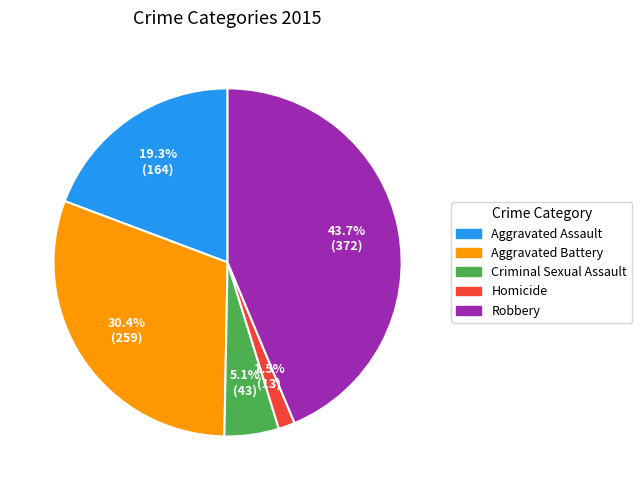

To the nearest percent, what is the average slice percentage?

20%